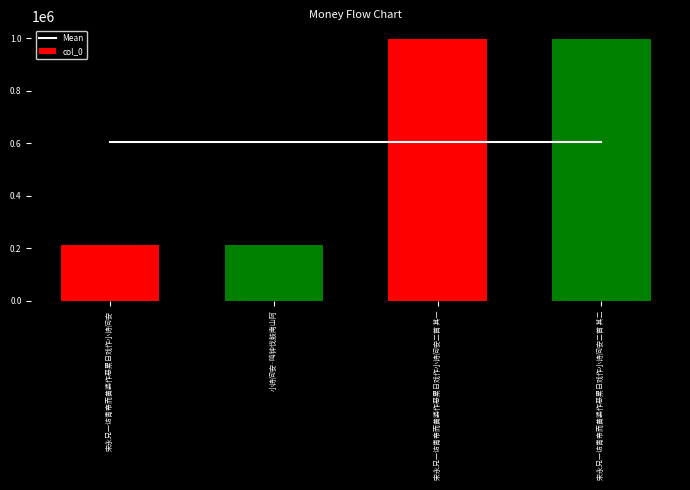

Reading left to right, list all the values displayed in this chart.

Mean: 宋永兄一访青帝而黄婆作恶累日戏作小诗问安=603641.5	小诗问安·鸣钟伐鼓南山阿=603641.5	宋永兄一访青帝而黄婆作恶累日戏作小诗问安二首 其一=603641.5	宋永兄一访青帝而黄婆作恶累日戏作小诗问安二首 其二=603641.5
col_0: 宋永兄一访青帝而黄婆作恶累日戏作小诗问安=212397.0	小诗问安·鸣钟伐鼓南山阿=212400.0	宋永兄一访青帝而黄婆作恶累日戏作小诗问安二首 其一=994885.0	宋永兄一访青帝而黄婆作恶累日戏作小诗问安二首 其二=994884.0